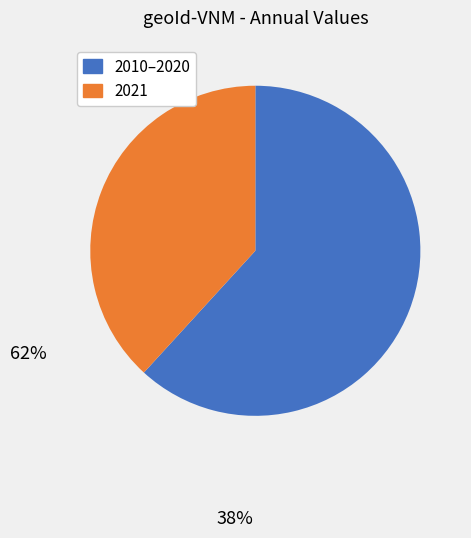

Which category has the biggest portion of the pie?

2021